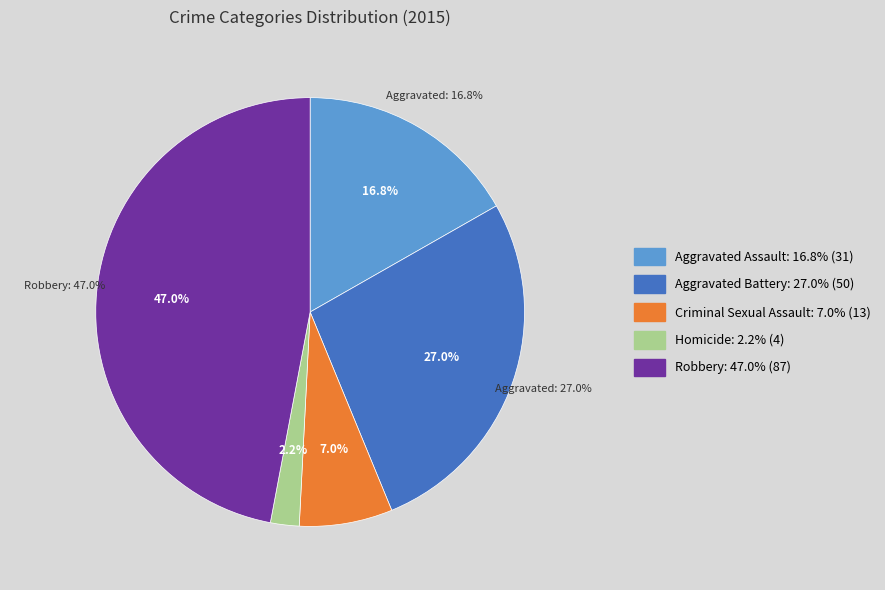

What is the total percentage of Aggravated Battery and Robbery?

74.1%